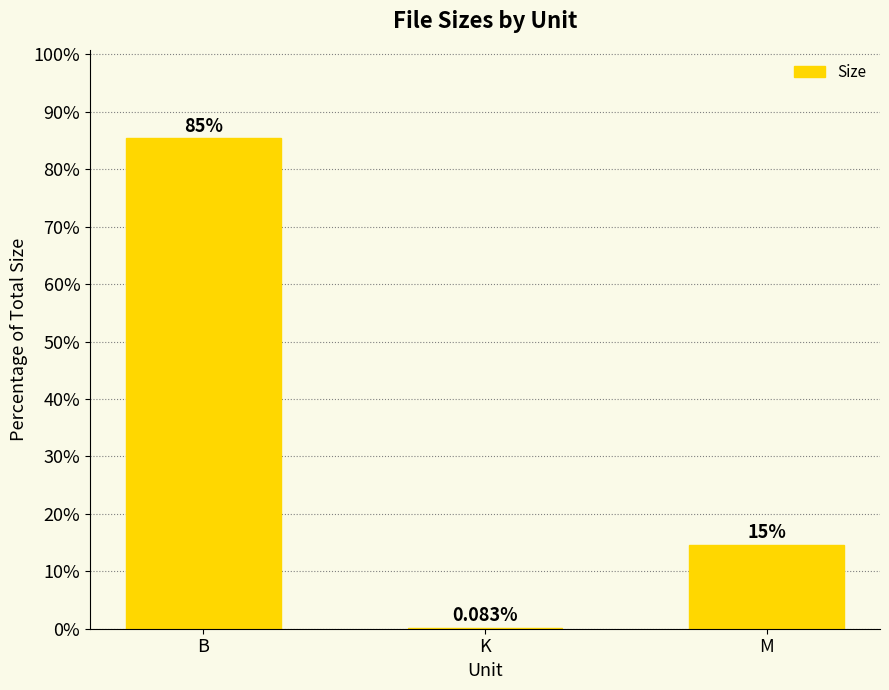

At which label is the value closest to 42?

M